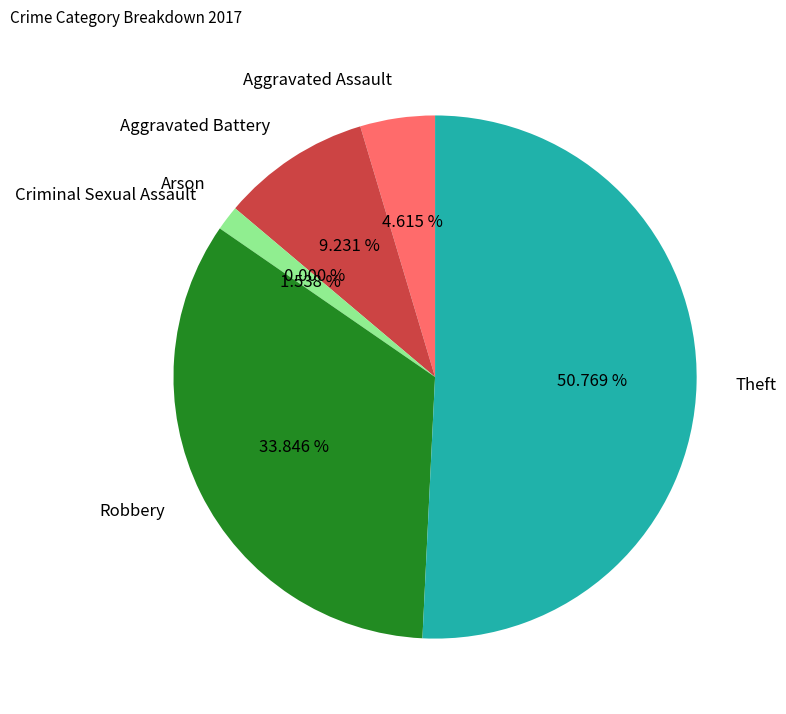

What percentage is NOT represented by Aggravated Battery?

90.8%